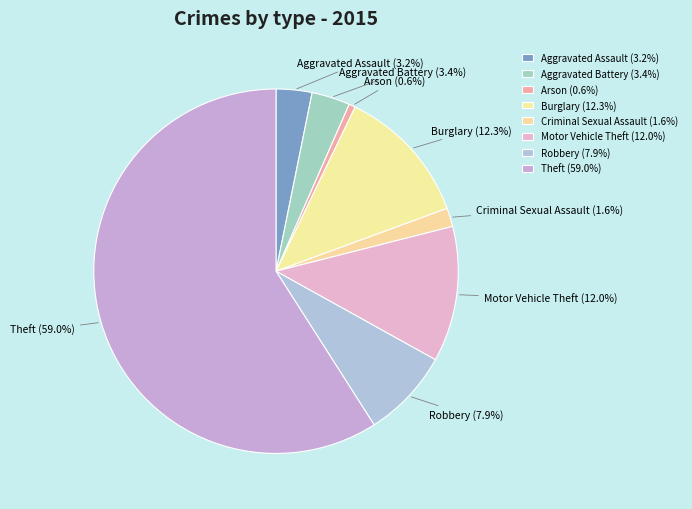

Is there any slice that represents more than half of the pie?

Yes